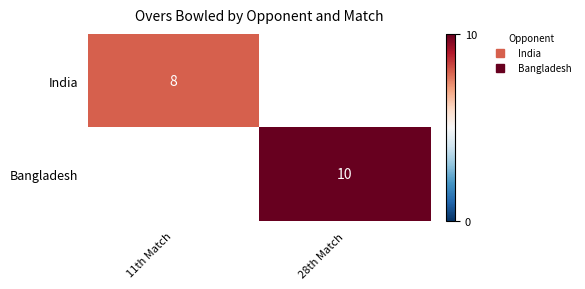

At which category does the chart reach its peak across all series?

28th Match